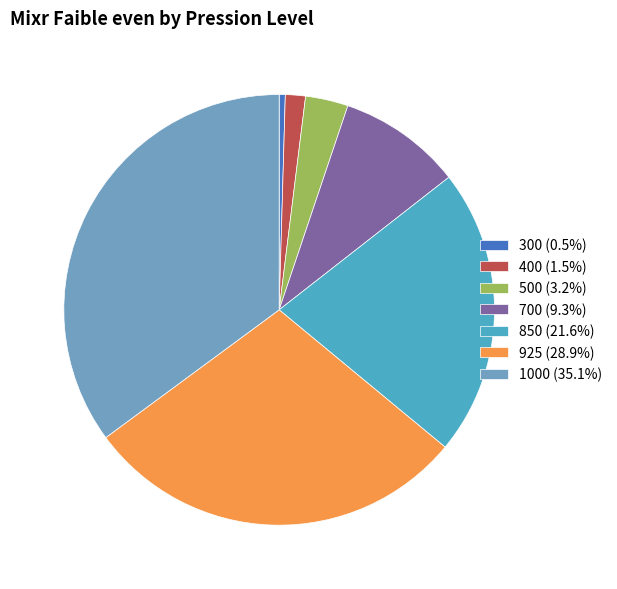

Does any single category account for the majority?

No